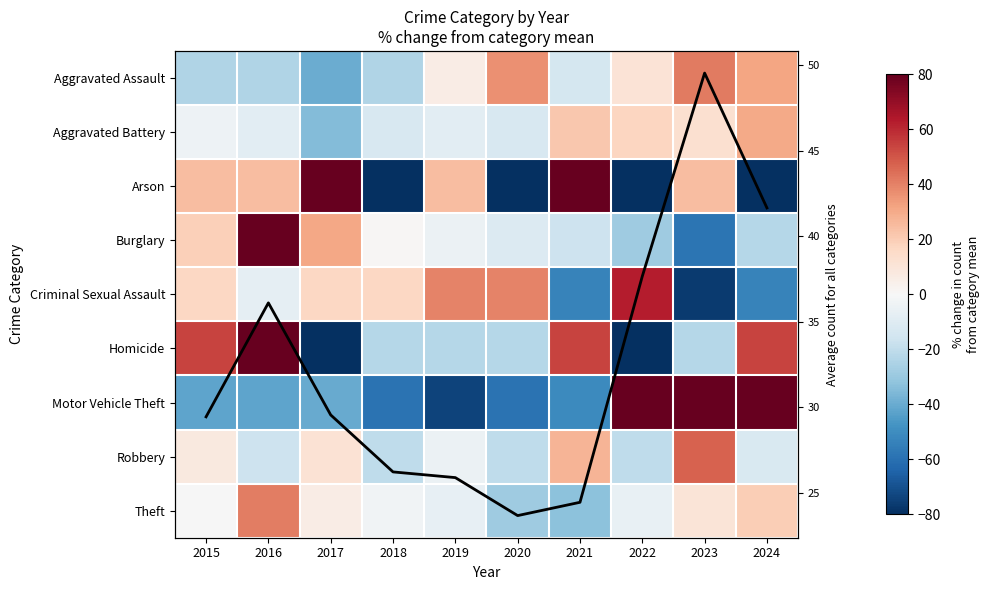

How many categories are shown in the chart?

10